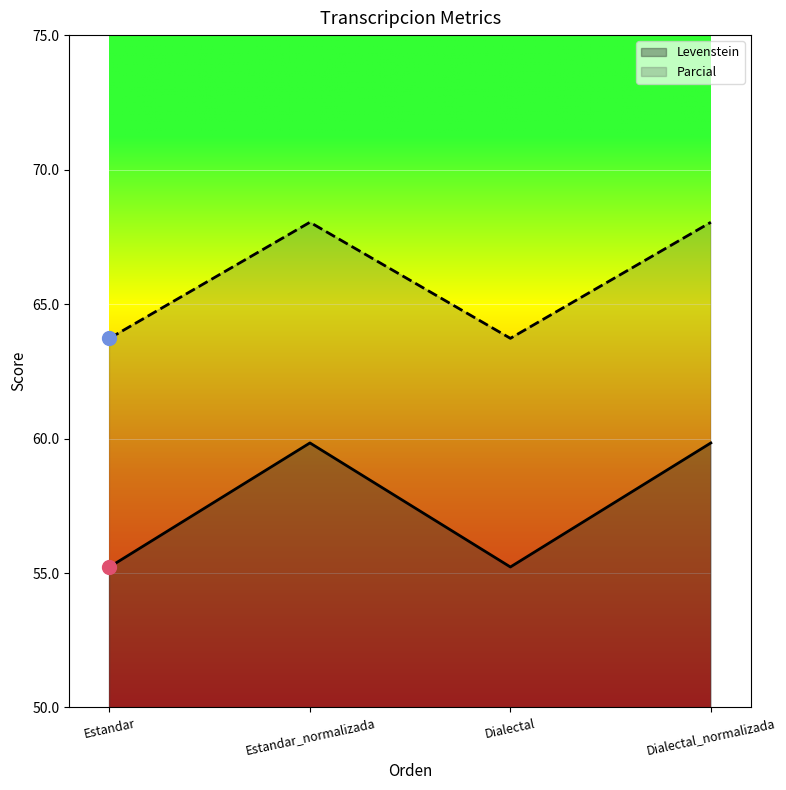

What is the total value across all series at Dialectal?

118.9